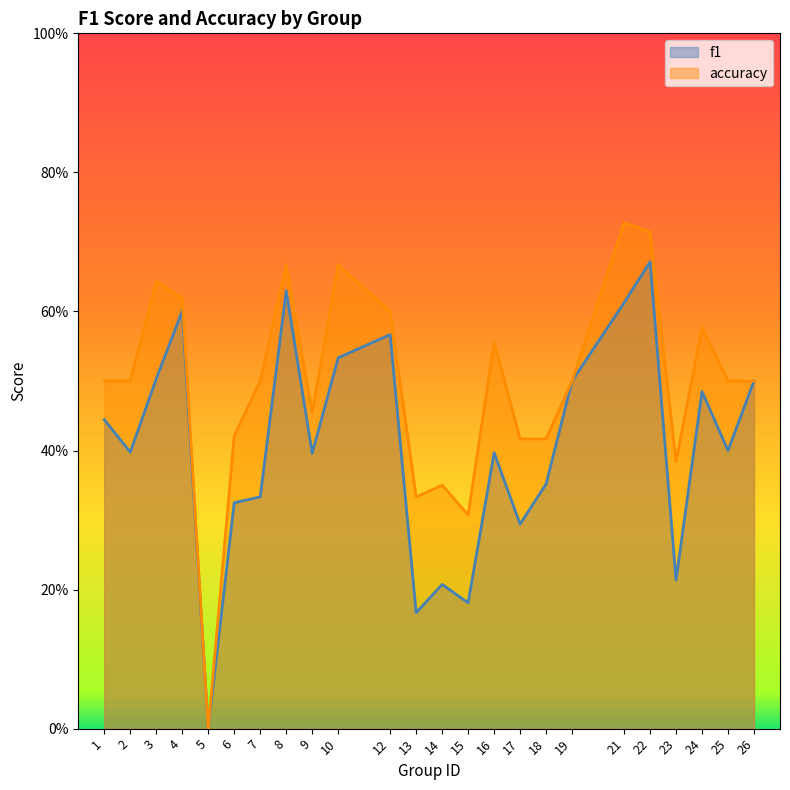

Reading left to right, transcribe all the data shown in this chart.

f1: 1=0.4	2=0.4	3=0.5	4=0.6	5=0.0	6=0.3	7=0.3	8=0.6	9=0.4	10=0.5	12=0.6	13=0.2	14=0.2	15=0.2	16=0.4	17=0.3	18=0.4	19=0.5	21=0.6	22=0.7	23=0.2	24=0.5	25=0.4	26=0.5
accuracy: 1=0.5	2=0.5	3=0.6	4=0.6	5=0.0	6=0.4	7=0.5	8=0.7	9=0.5	10=0.7	12=0.6	13=0.3	14=0.3	15=0.3	16=0.6	17=0.4	18=0.4	19=0.5	21=0.7	22=0.7	23=0.4	24=0.6	25=0.5	26=0.5